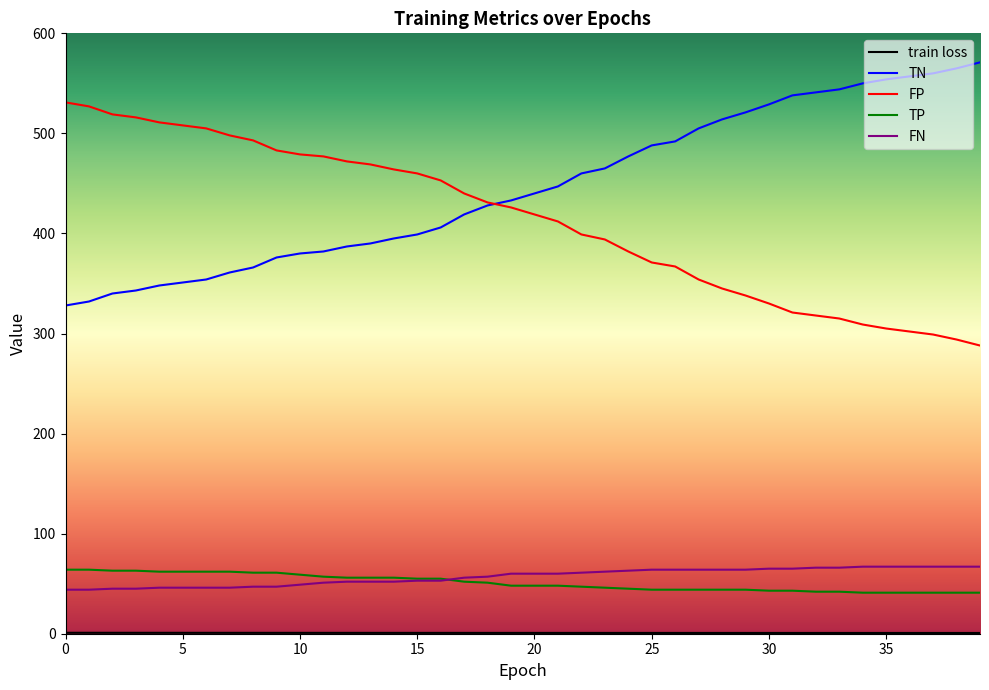

Which series has the largest total across all categories?

TN